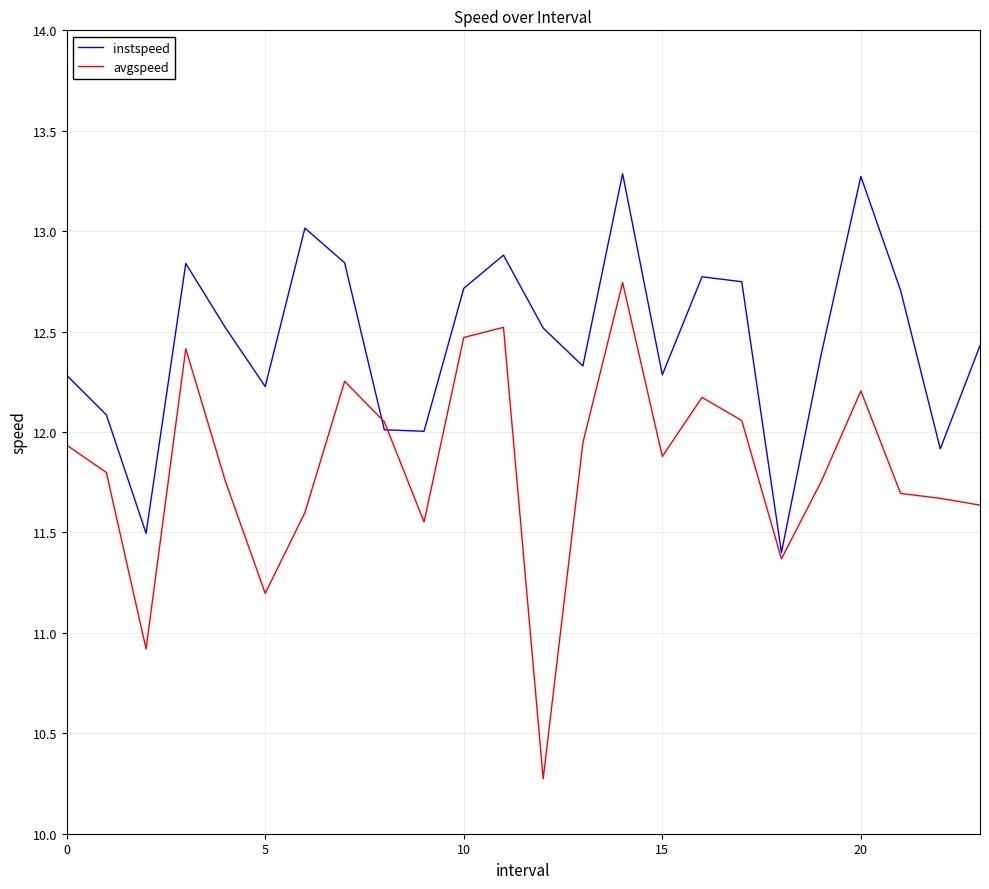

Is this an area chart (filled region under the line)?

No